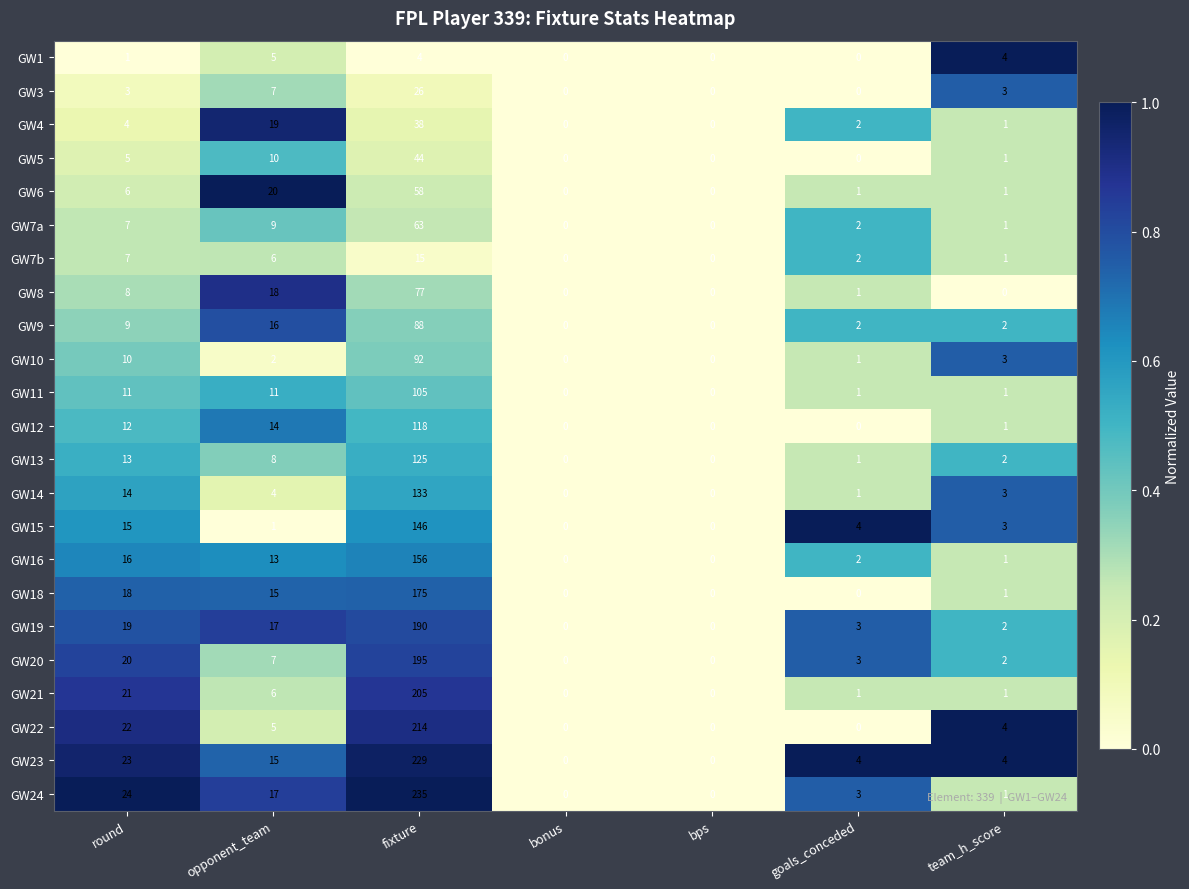

At which label does GW14 first exceed 3?

round